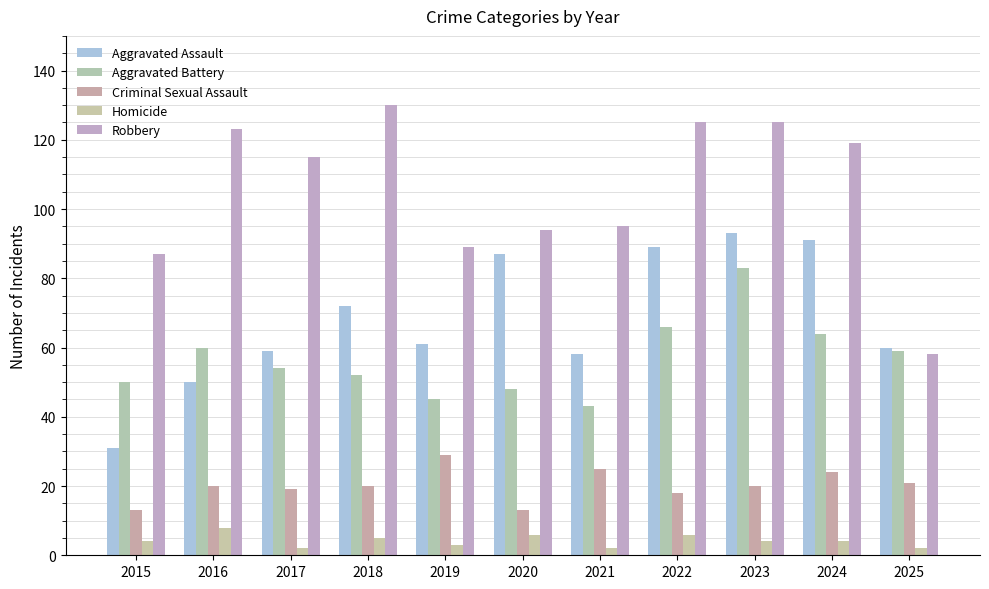

What is the total value across all series at 2025?

200